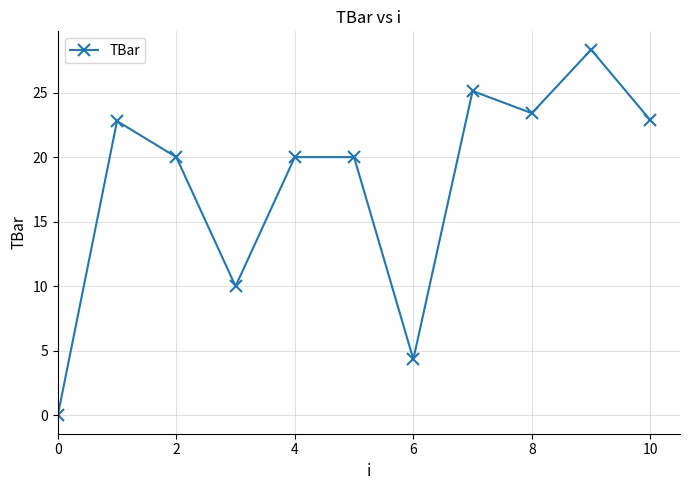

True or false: the data has more than 1 interior local peaks.

True